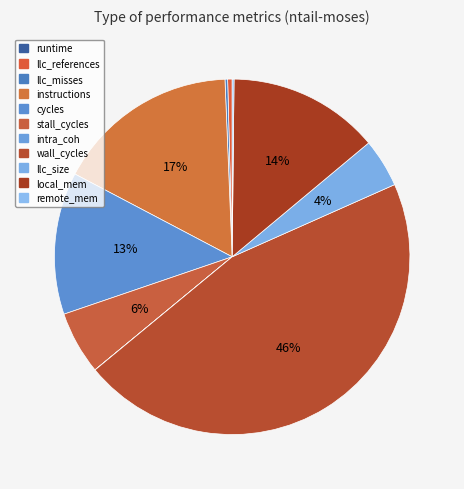

To the nearest percent, what is the combined percentage of cycles and local_mem?

27%